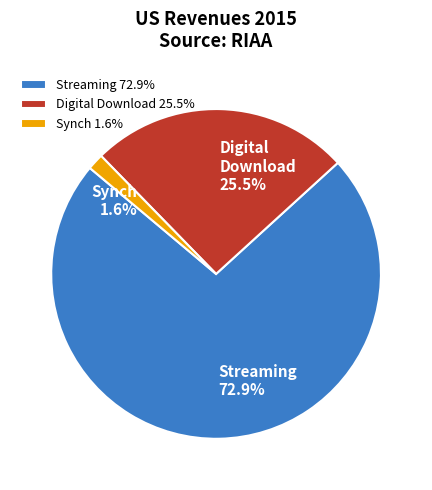

Do Streaming 72.9% and Digital Download 25.5% together represent more than half of the pie?

Yes